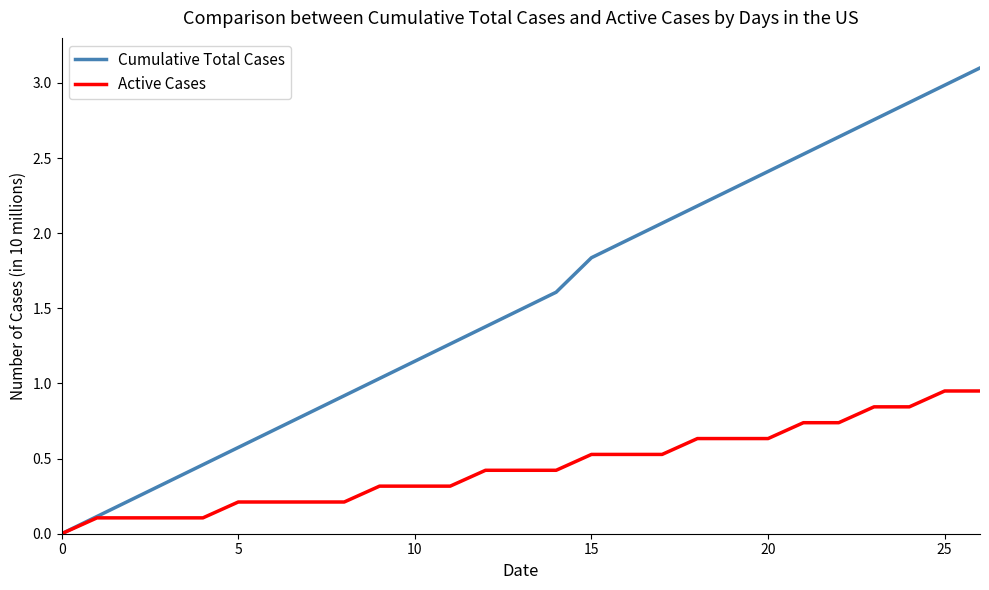

What is the greatest value displayed?

3.1